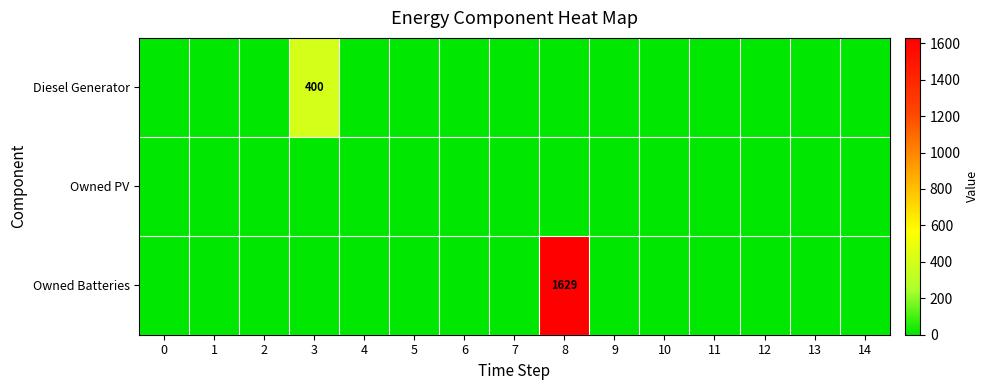

True or false: Owned Batteries has a value of 2836 at 8.

False